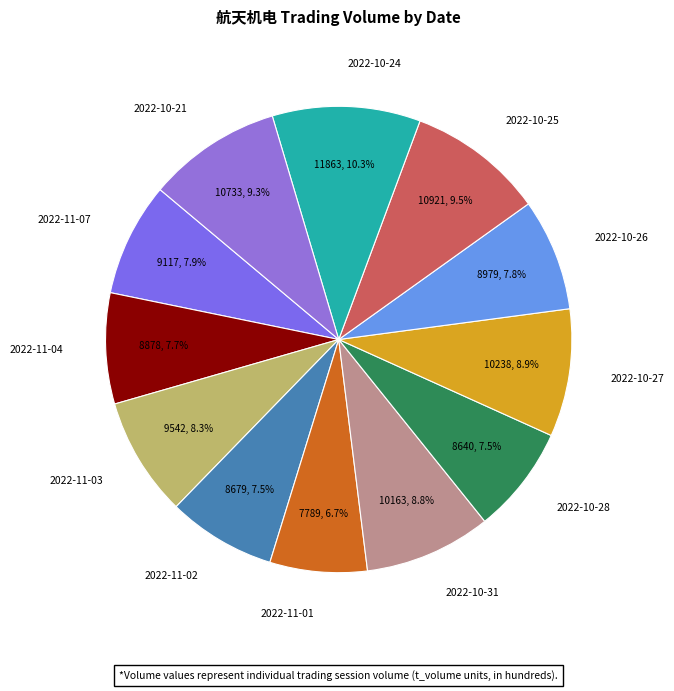

How many slices are in this pie chart?

12